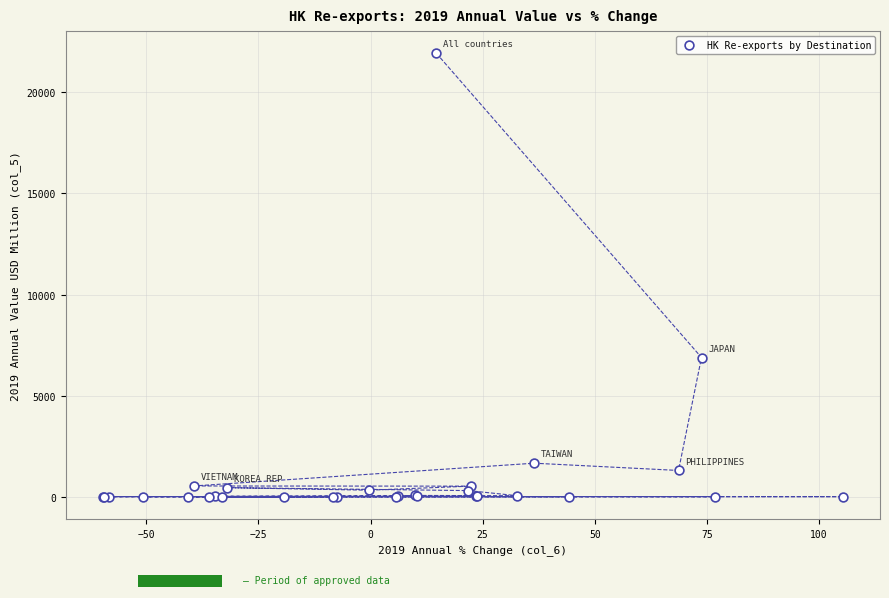

What Y value in the scatter plot is closest to 10969?

6885.1